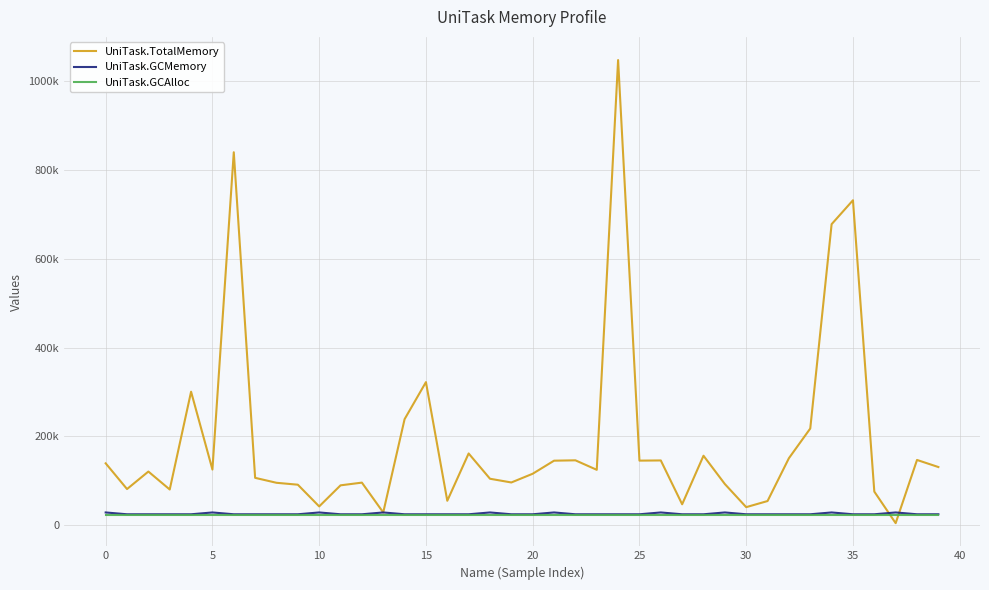

What are all the series names shown in the legend?

UniTask.TotalMemory, UniTask.GCMemory, UniTask.GCAlloc